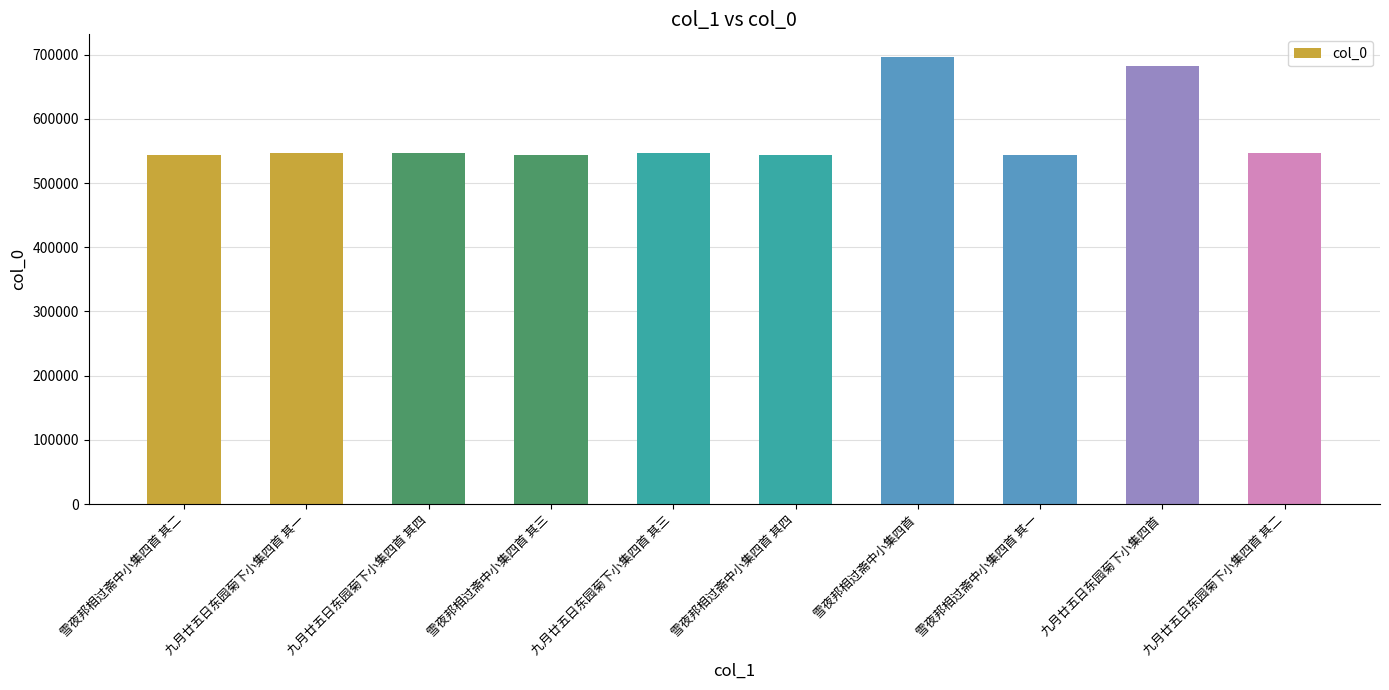

What is the sum of all values?

5745235